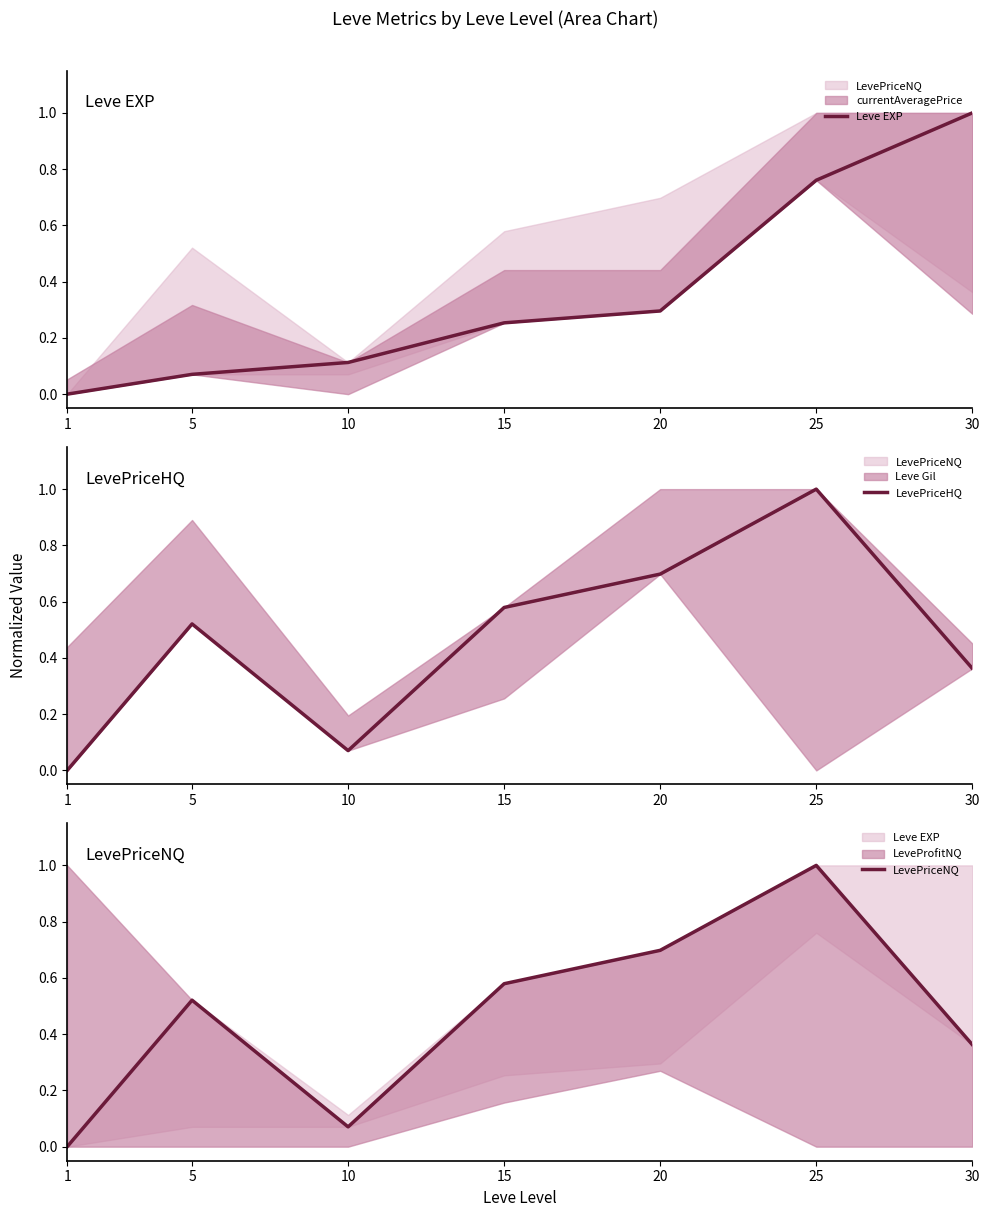

Count the number of data series in this chart.

3